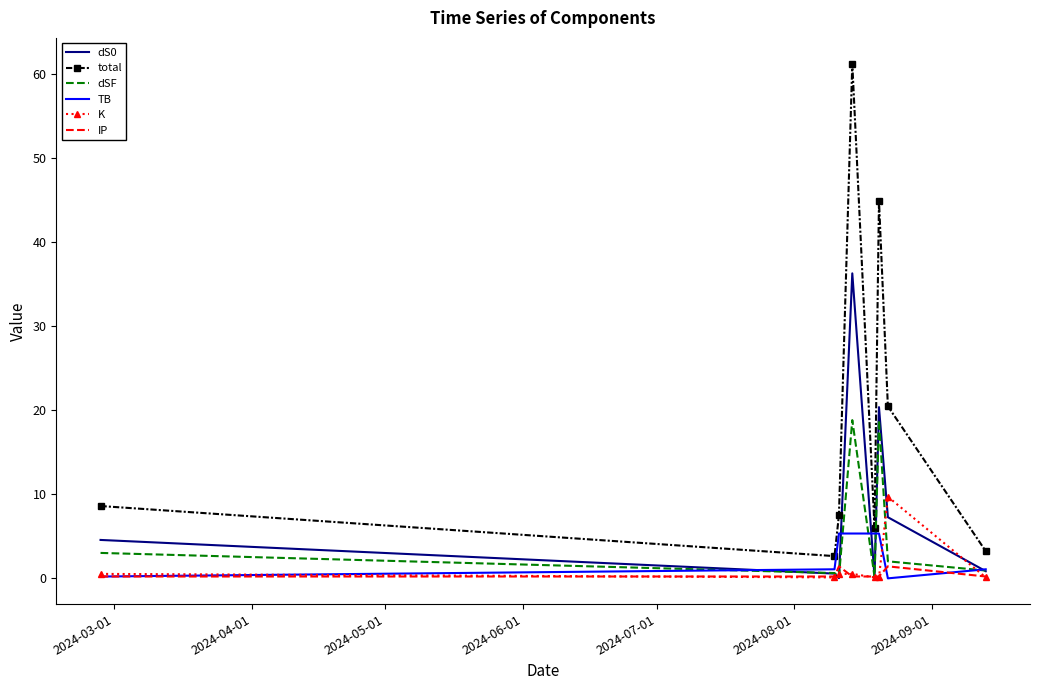

In total, how many points are lower than both neighbors (excluding endpoints)?

2